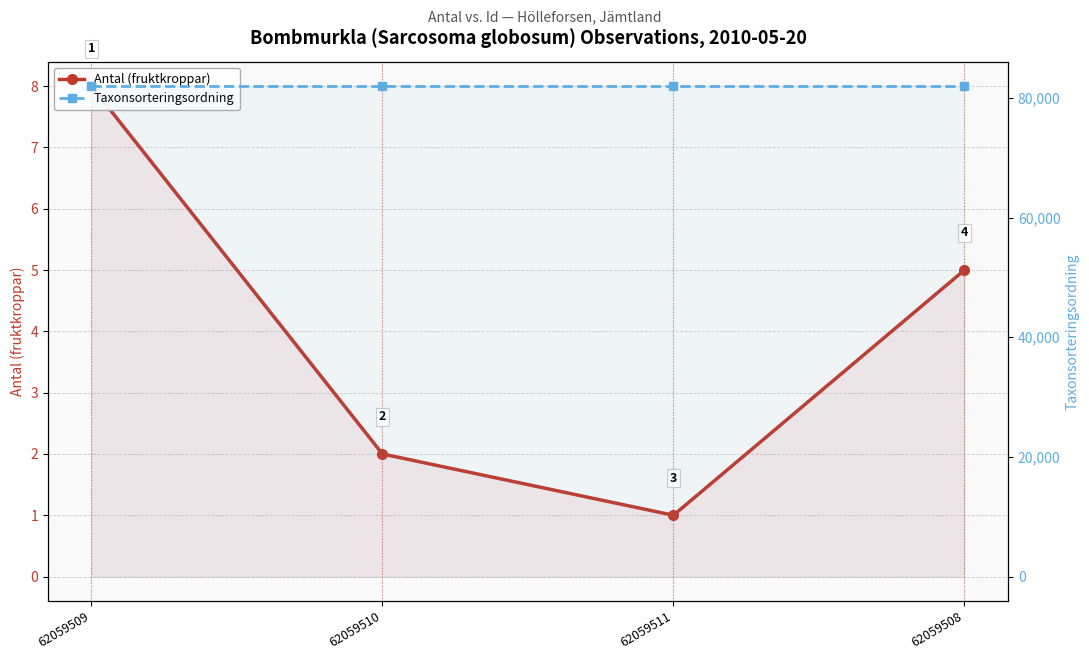

What is the sum of all Taxonsorteringsordning values?

327888